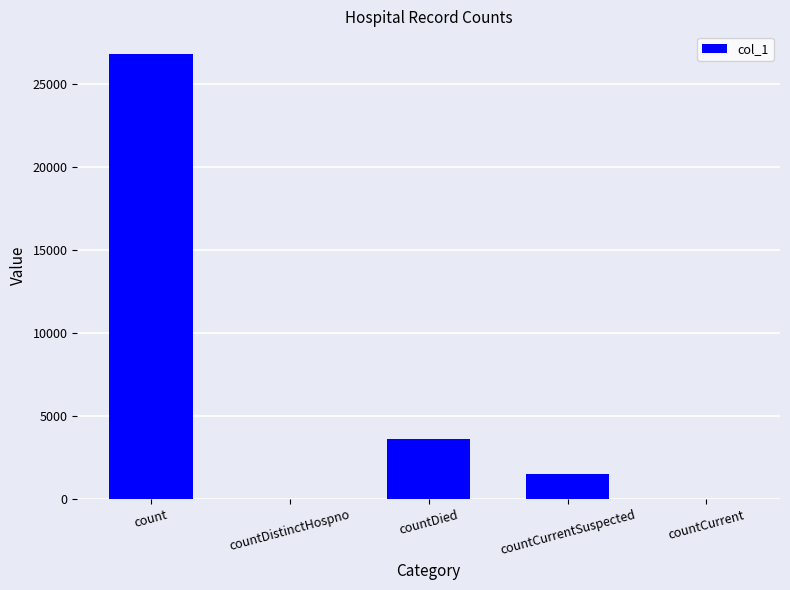

Reading right to left, transcribe all the data shown in this chart.

countCurrent=0	countCurrentSuspected=1527	countDied=3612	countDistinctHospno=0	count=26853